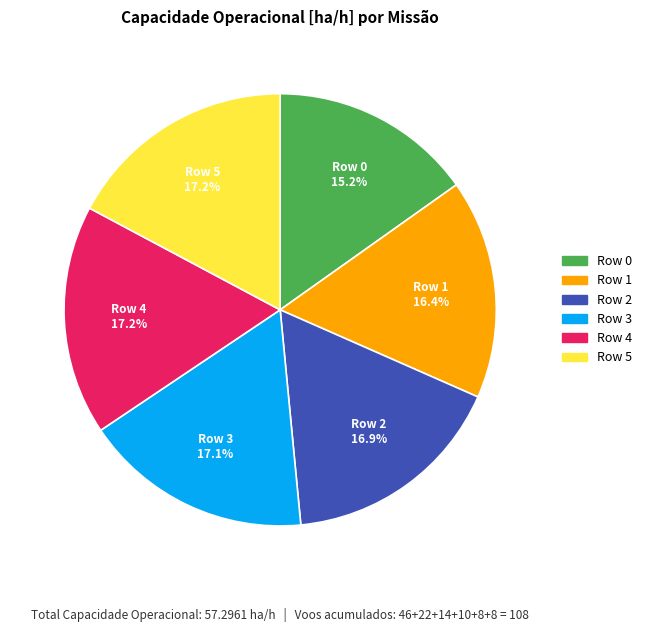

The Row 4 slice represents 17% of the pie. True or false?

True